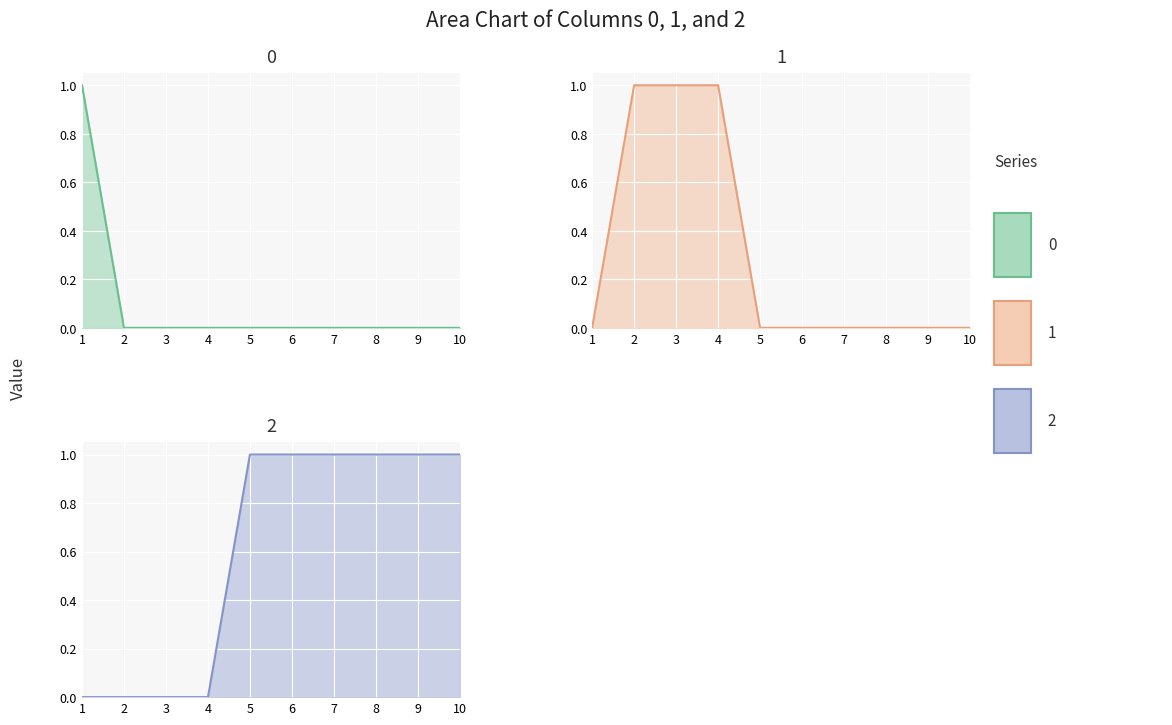

How many categories are shown in the chart?

10